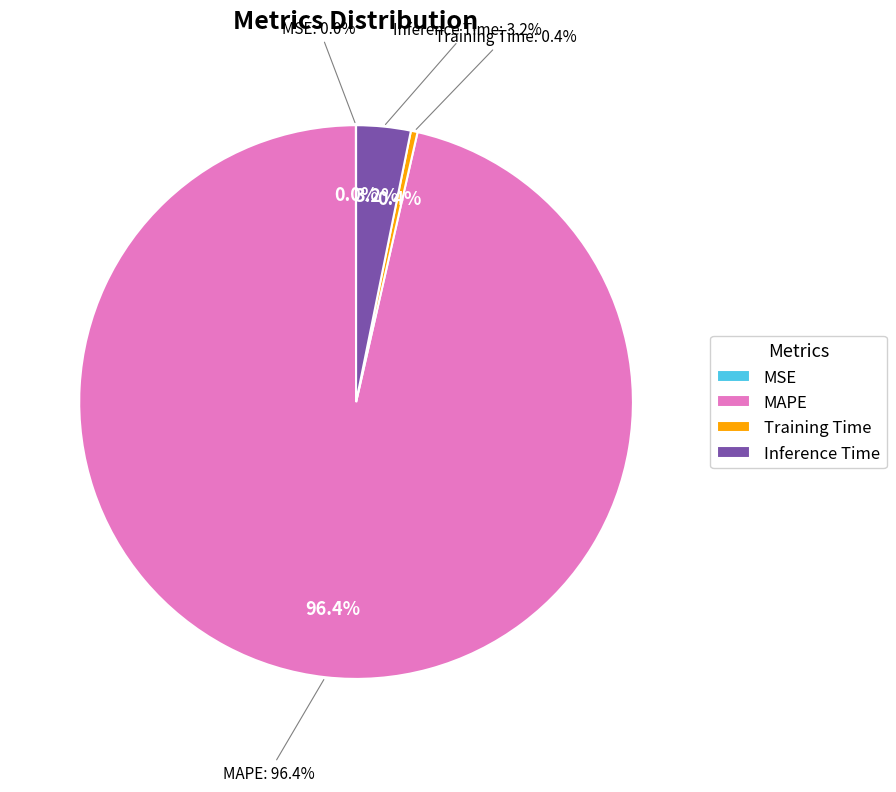

What is the change in value from MSE to Training Time?

+0.1